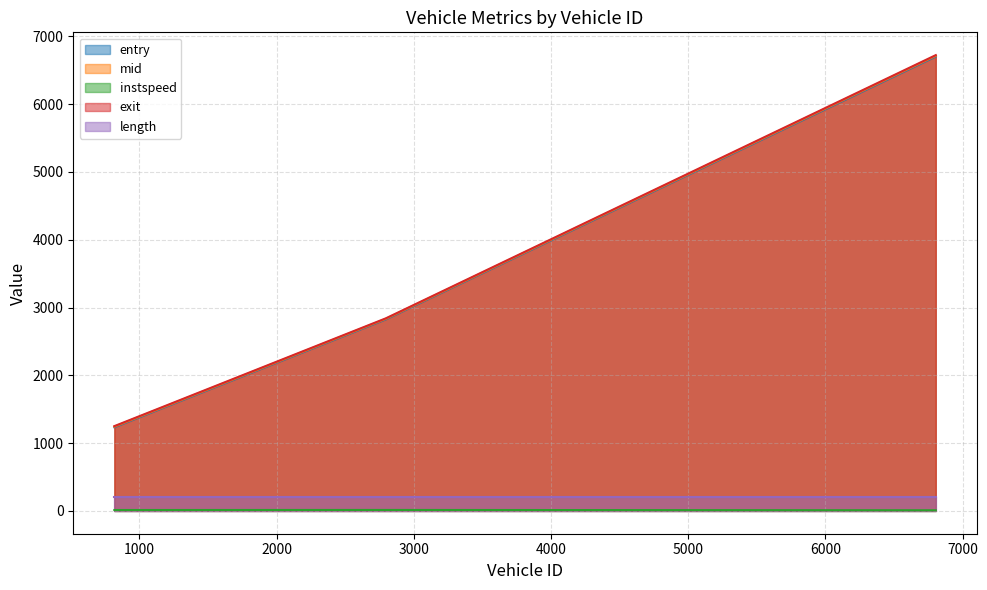

List the labels in order of mid value, largest first.

6805.0, 2797.0, 818.0